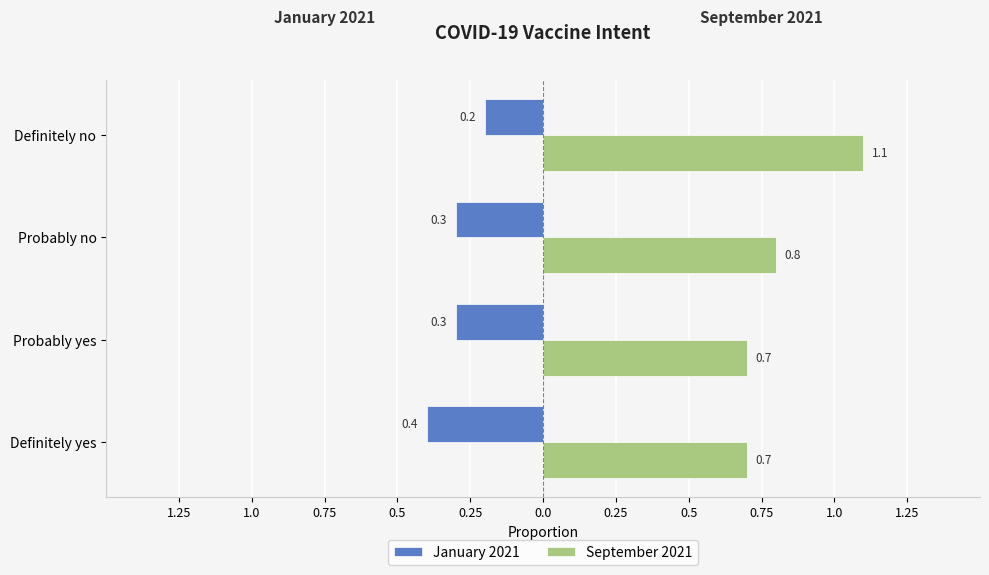

What is the difference between the second highest and second lowest values in the September 2021 series?

0.1